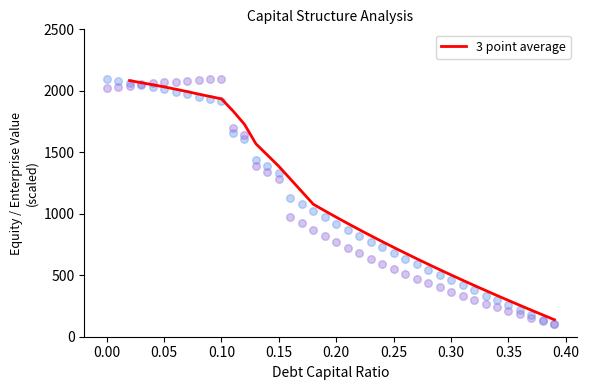

What is the lowest value of the 3 point average series?

138.2